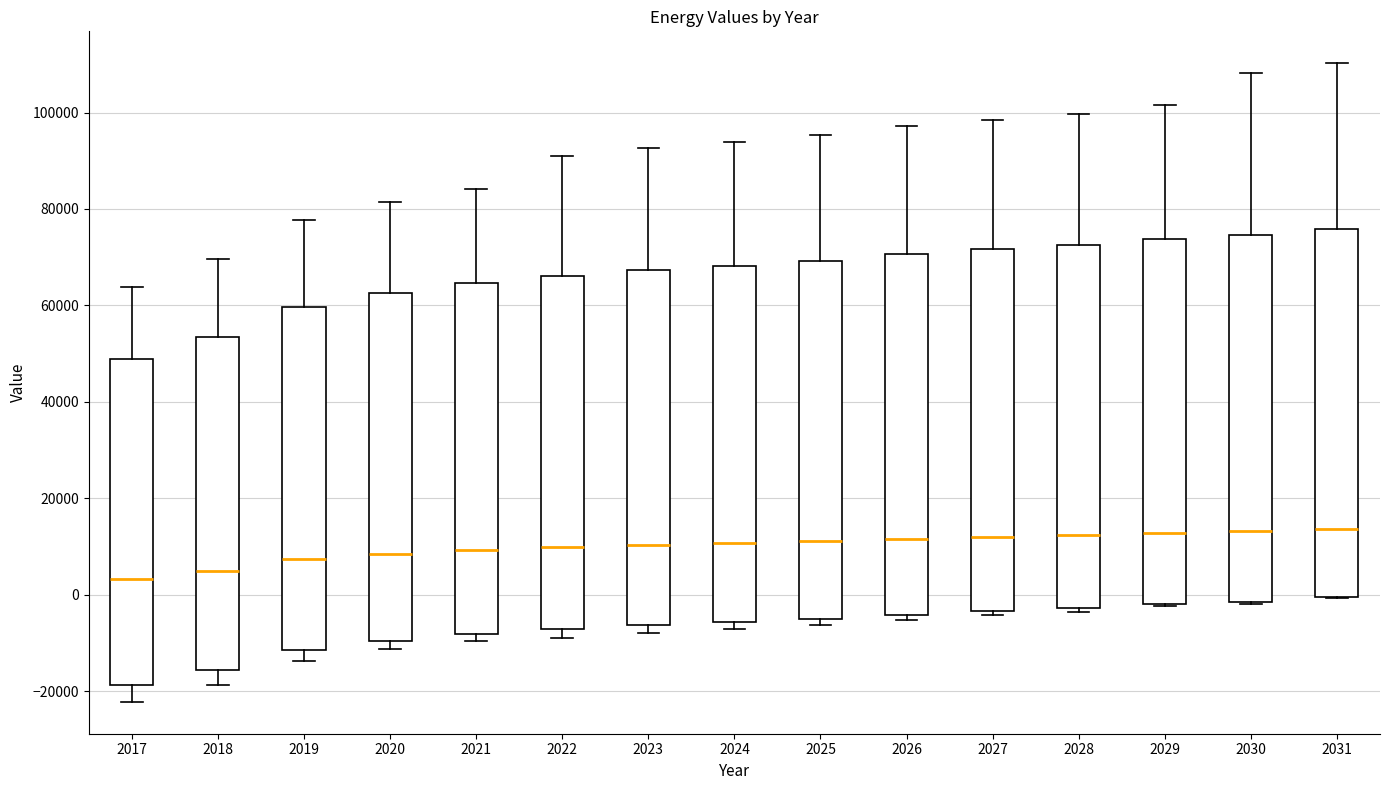

Where does the median line of the box at x = 2021 sit on the y-axis? The values are not printed on the chart, so give them approximately, as read against the axis.

10000